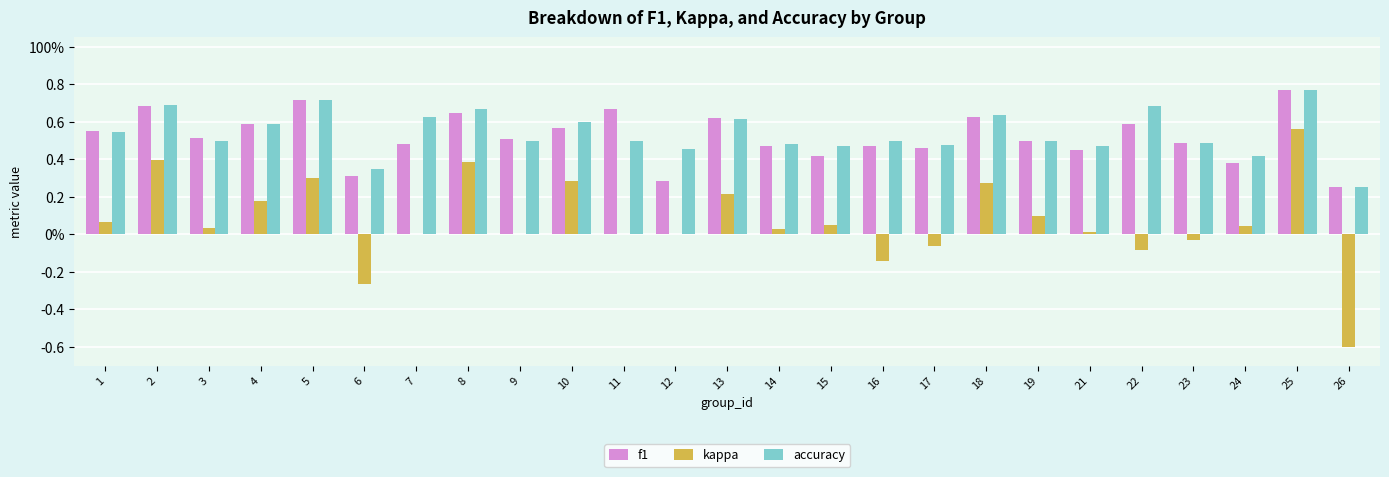

List the series in order of their peak value, highest first.

f1, accuracy, kappa